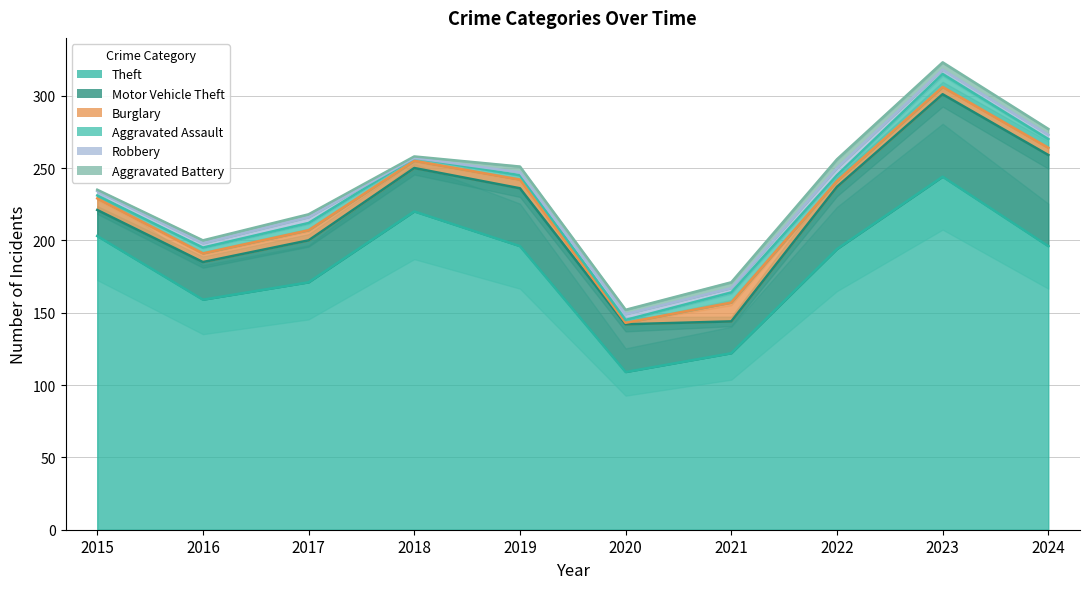

Reading right to left, extract all data points from this chart.

Theft: 196	244	194	122	109	196	220	171	159	203
Motor Vehicle Theft: 63	57	43	22	33	40	30	29	26	18
Burglary: 5	5	4	13	1	6	5	7	6	8
Aggravated Assault: 6	9	4	7	2	3	2	5	4	2
Robbery: 3	3	5	3	4	2	0	4	3	3
Aggravated Battery: 4	5	6	4	3	4	1	2	2	1